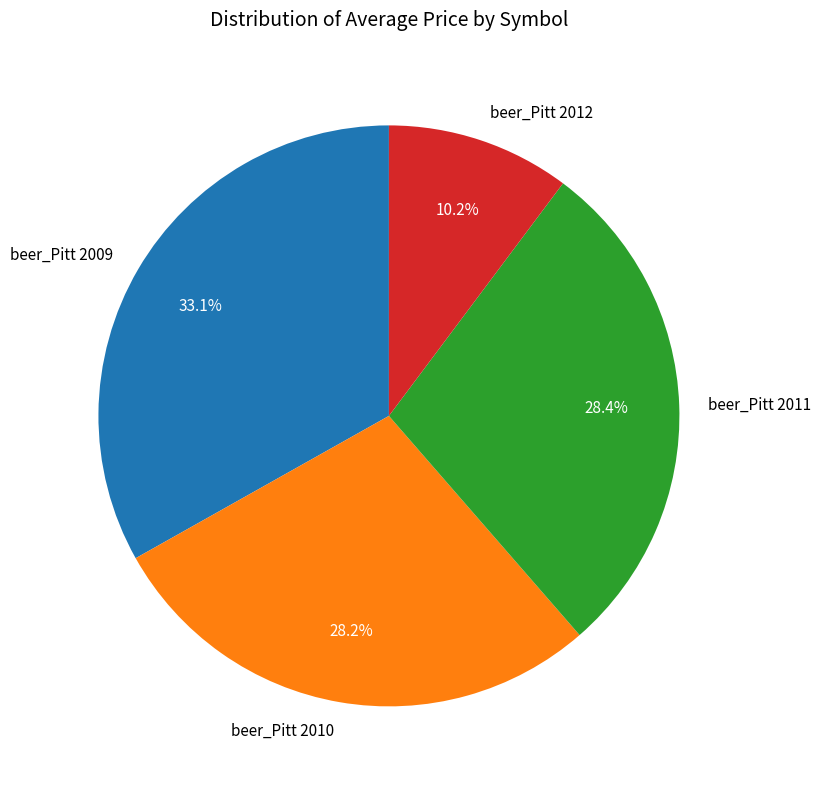

Does beer_Pitt 2012 account for over 50% of the chart?

No